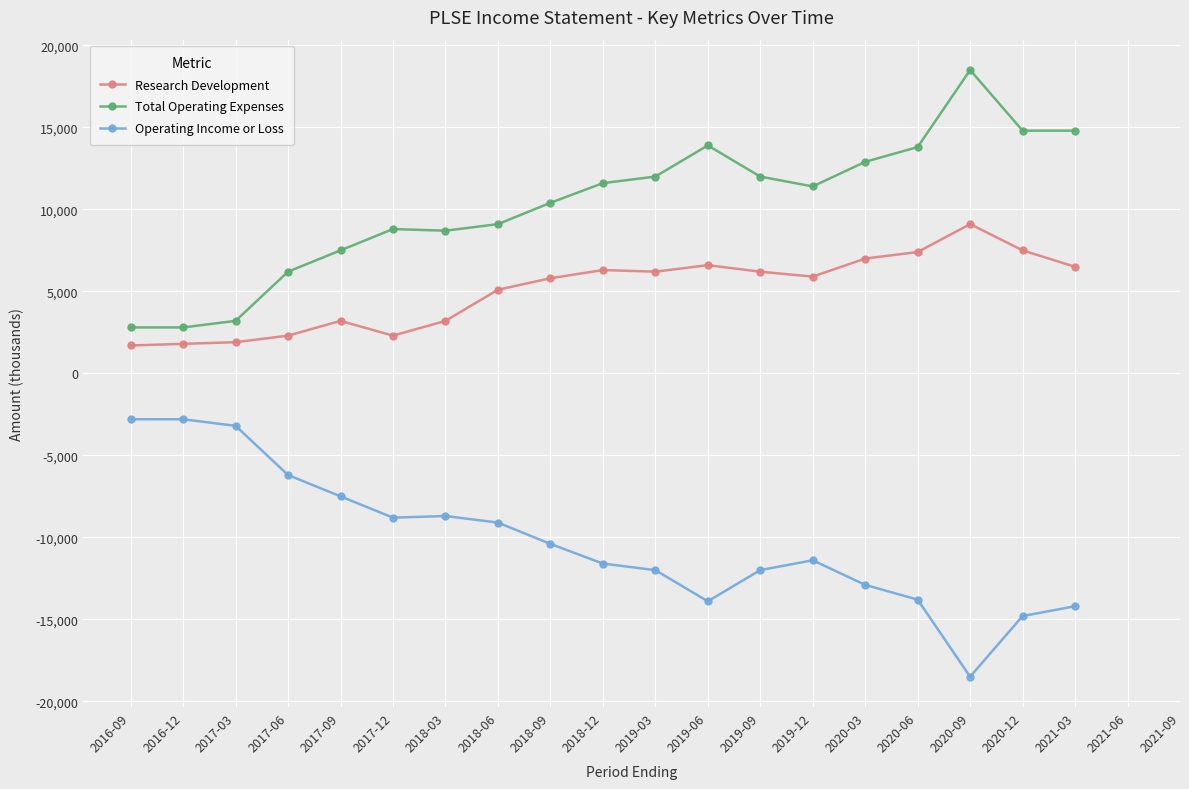

How many lines are shown in the chart?

3